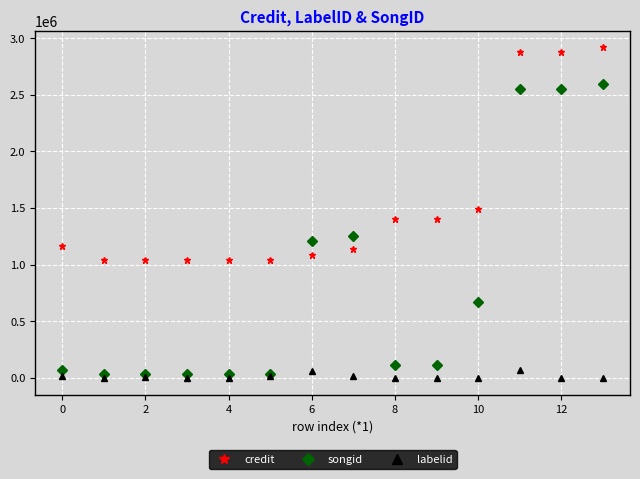

How many data points in songid are less than 111740?

6